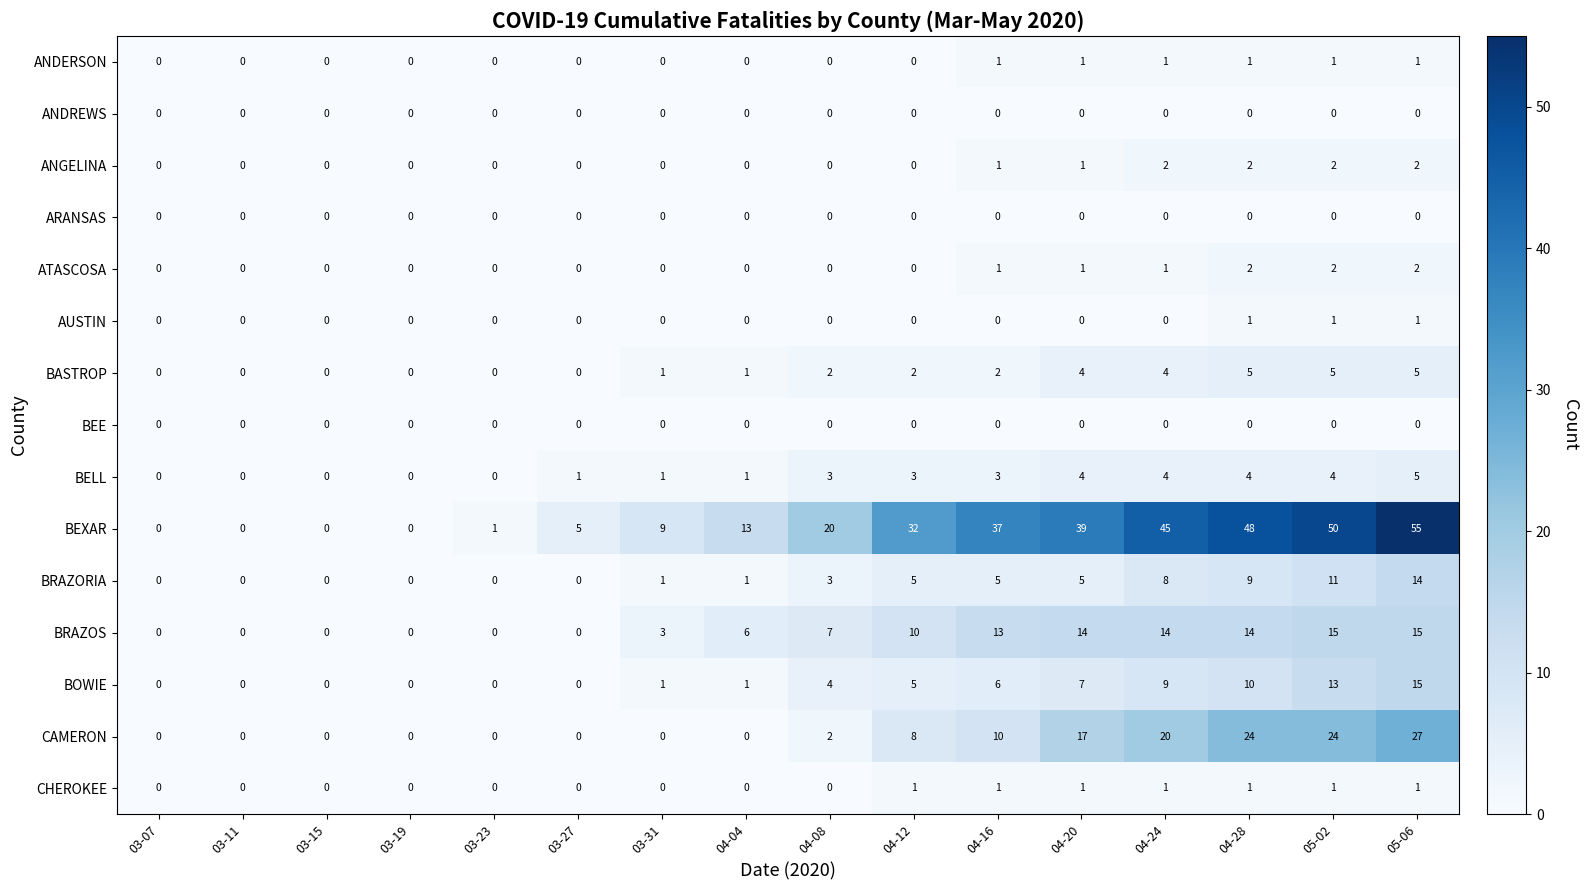

Is it true that BRAZORIA equals 1 at 04-04?

True